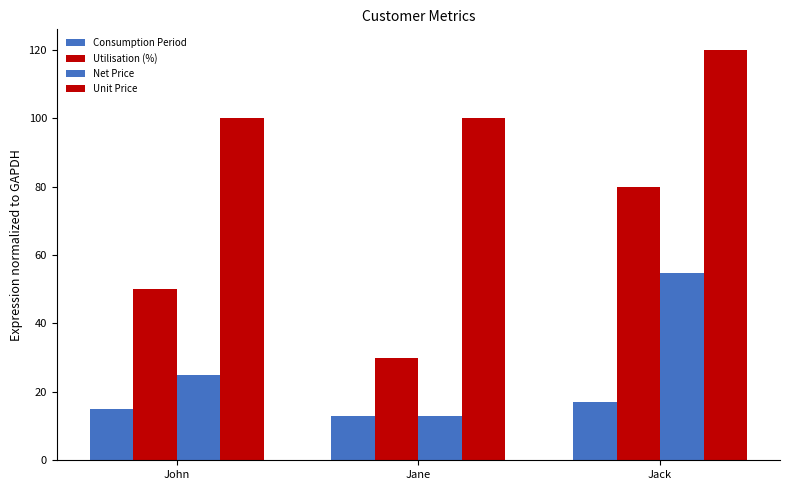

Which category has the lowest value in the Utilisation (%) series?

Jane